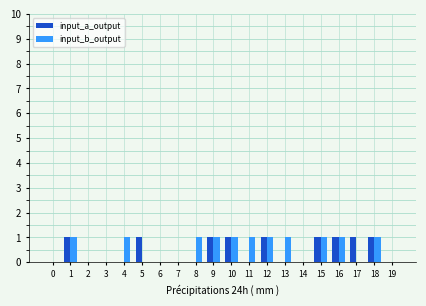

Between 0 and 11, which series saw the biggest shift?

input_b_output